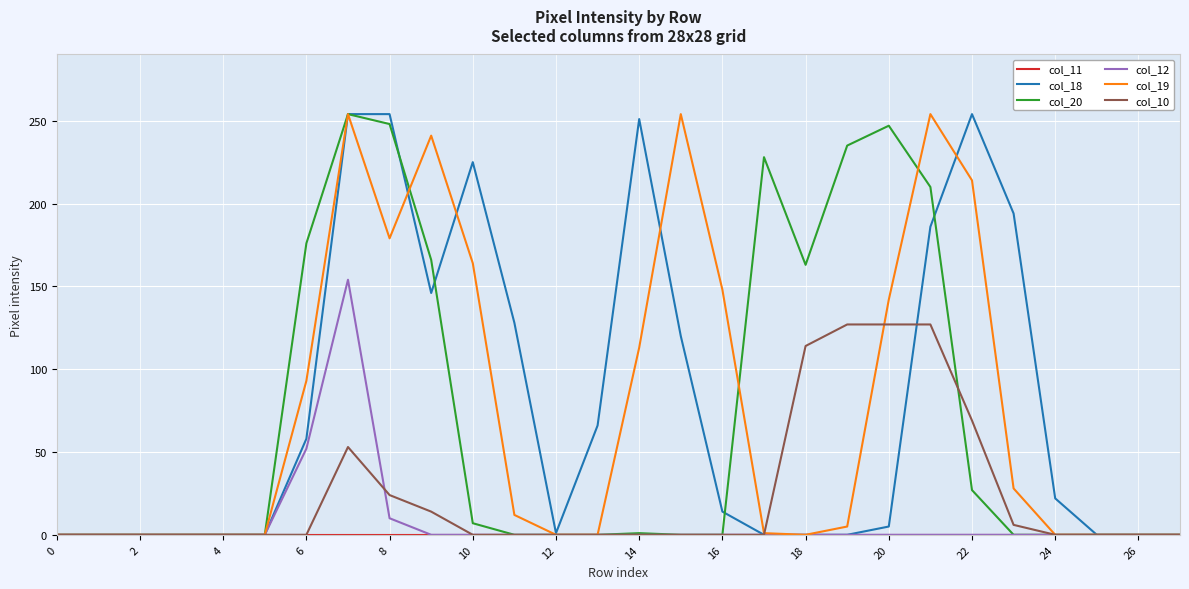

What is the maximum value shown in the chart?

254